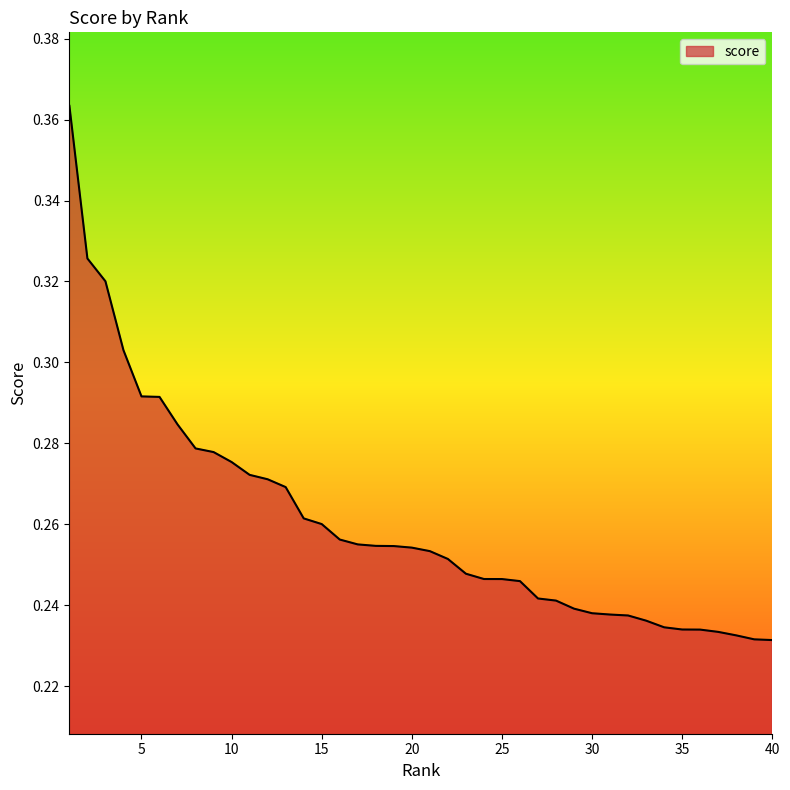

What is the minimum value shown in the chart?

0.2